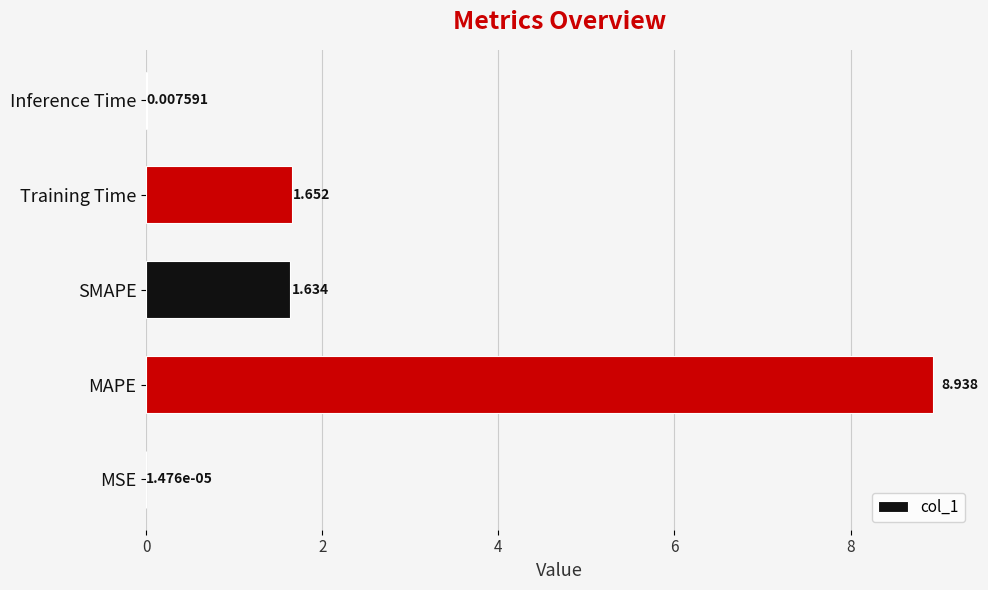

How many distinct data groups are displayed?

1